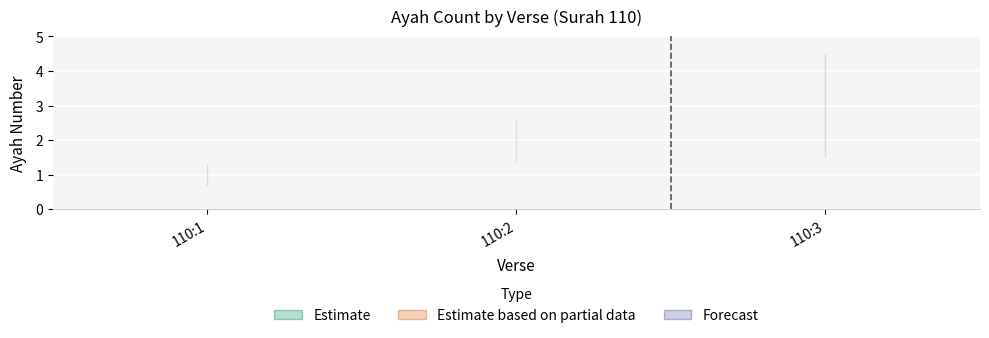

Which has a higher value, 110:2 or 110:3?

110:3